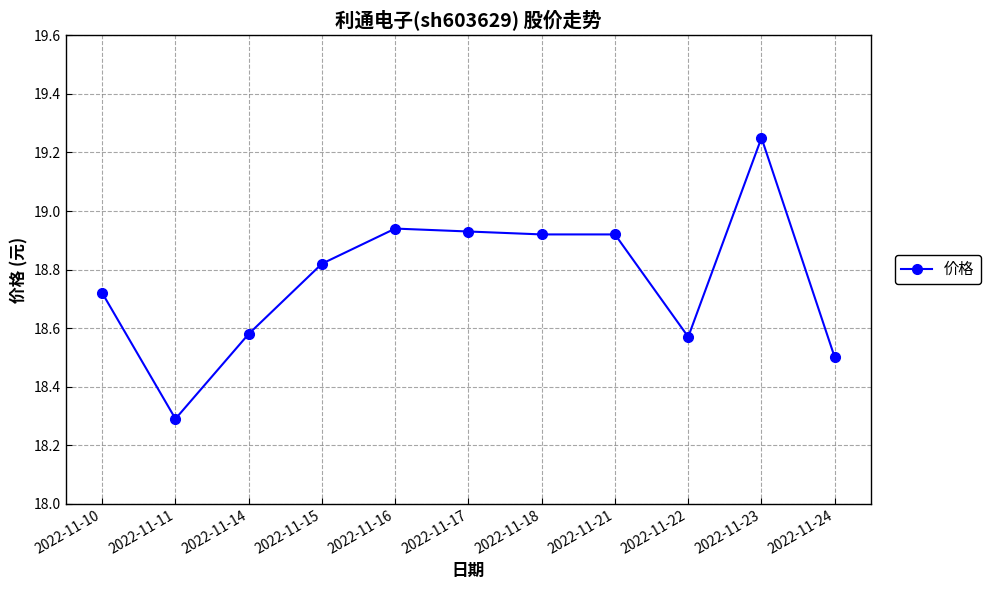

What is the sum of the values at 2022-11-16 and 2022-11-23?

38.2